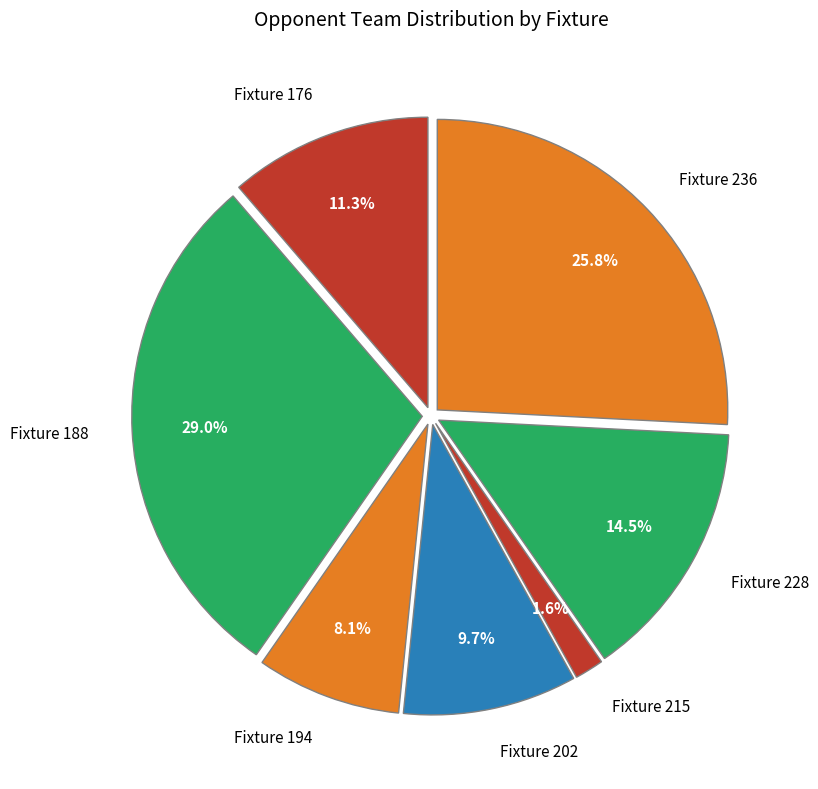

How many segments does this pie chart have?

7